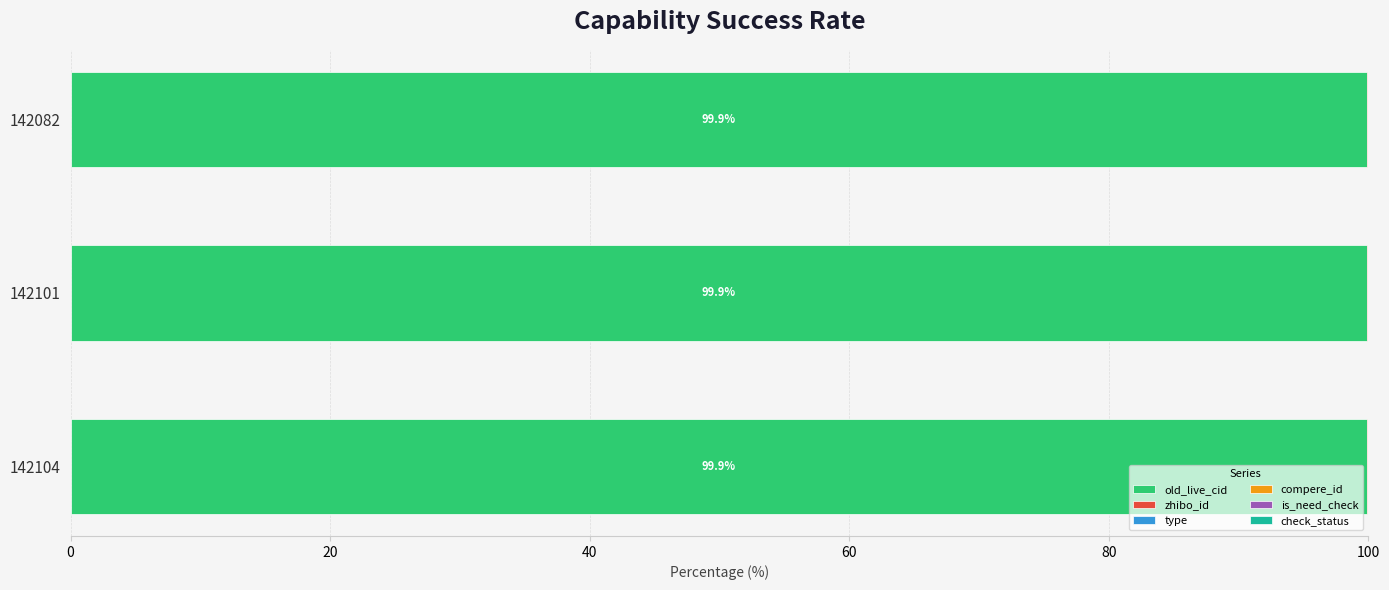

The value of old_live_cid at 142101 is 173.2. True or false?

False